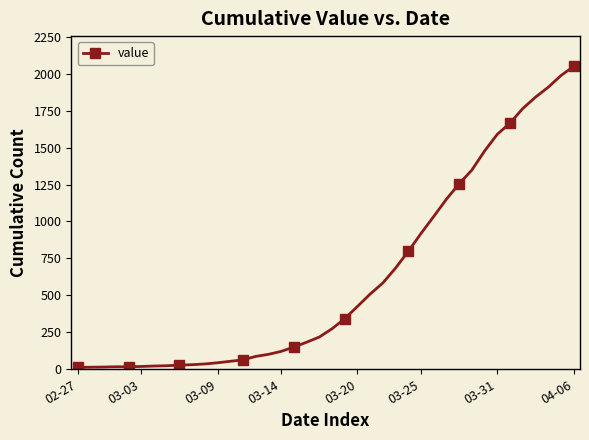

What is the sum of all values?

24864